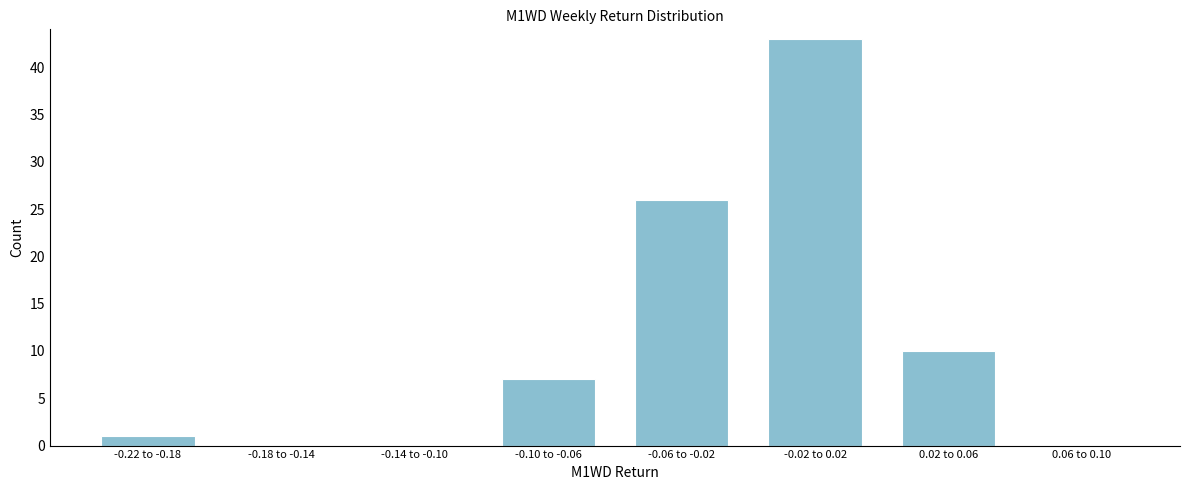

Reading right to left, what are all the values shown in this chart?

0.06 to 0.10=0	0.02 to 0.06=10	-0.02 to 0.02=43	-0.06 to -0.02=26	-0.10 to -0.06=7	-0.14 to -0.10=0	-0.18 to -0.14=0	-0.22 to -0.18=1